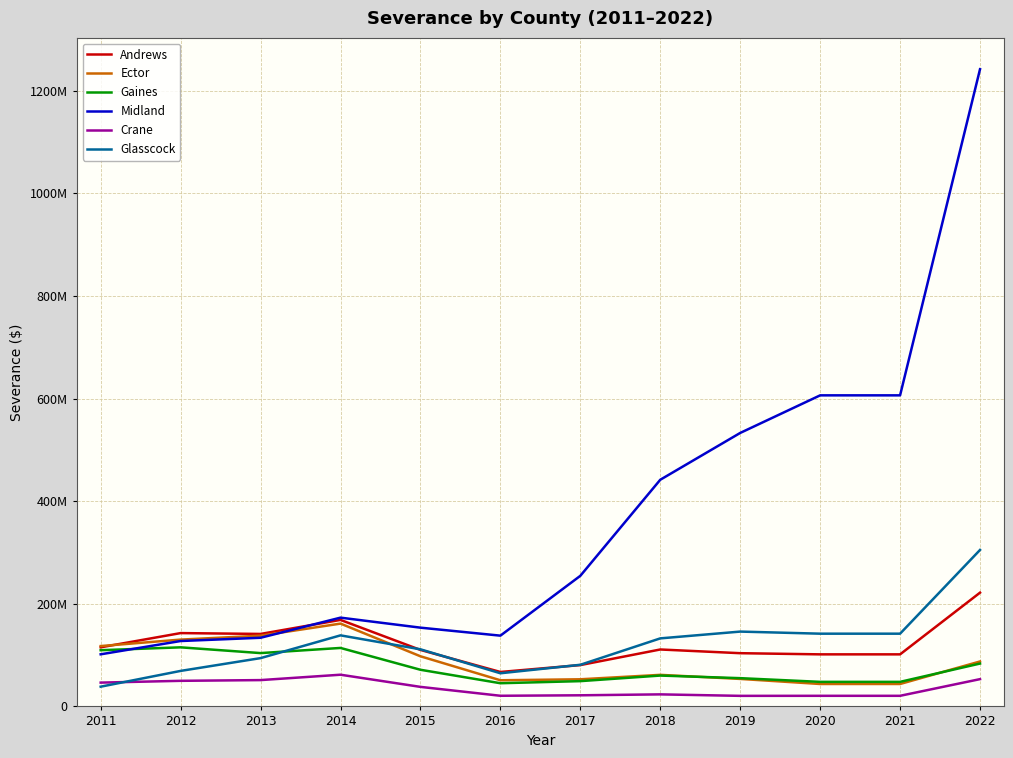

True or false: Crane and Gaines cross at least once.

False